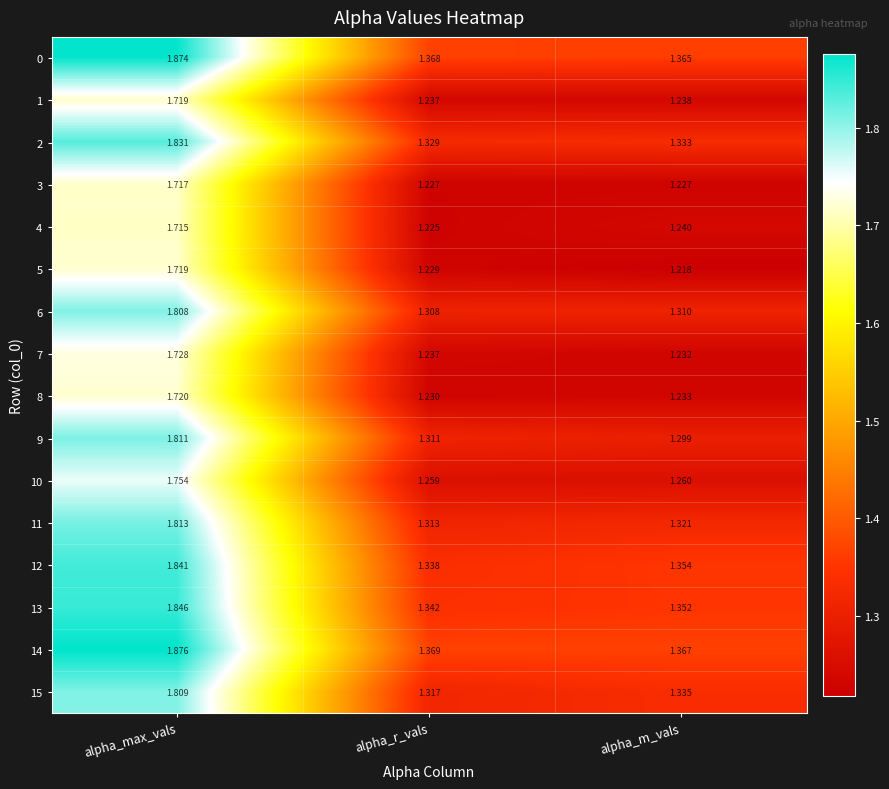

Rank the categories by 11 value from lowest to highest.

alpha_r_vals, alpha_m_vals, alpha_max_vals